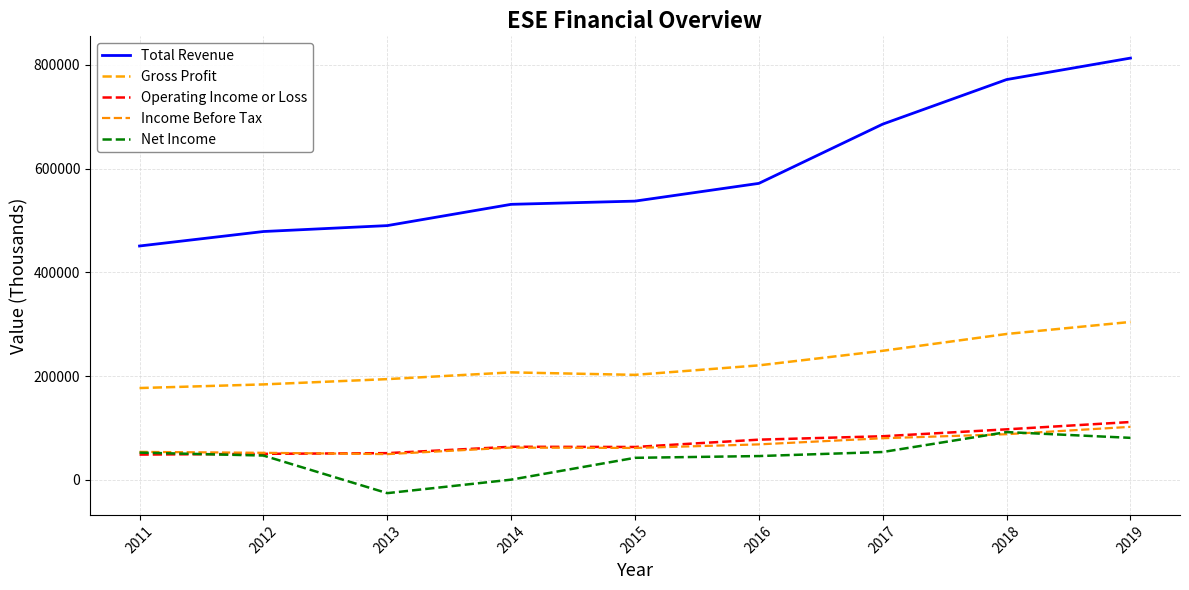

Is the value of Total Revenue at 2016 greater than the value of Gross Profit at 2019?

Yes